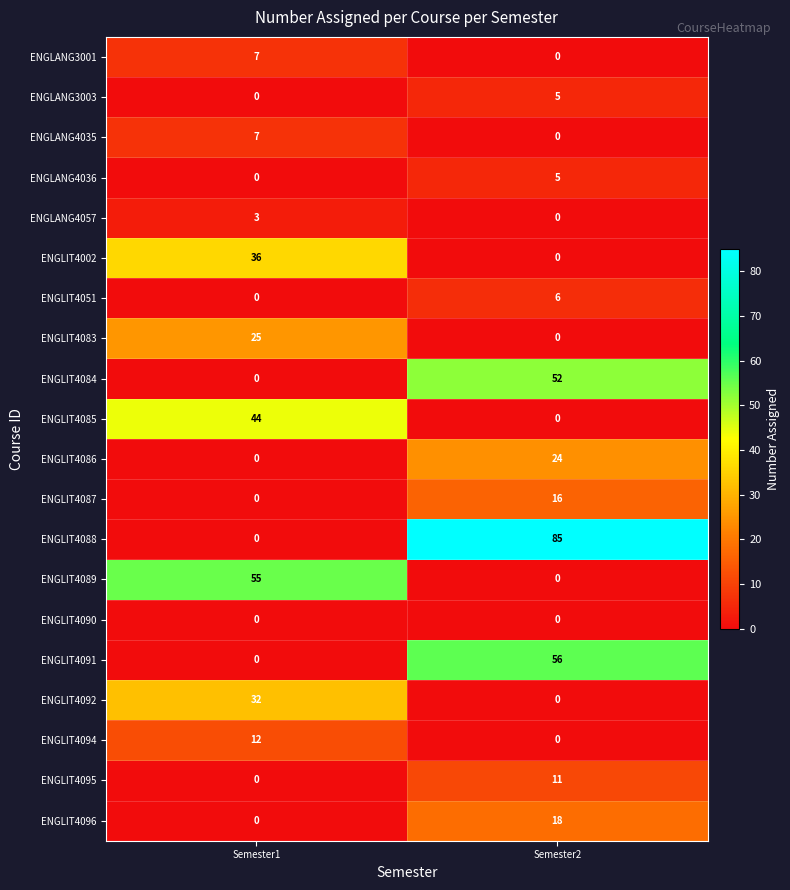

Which series changed the most between Semester1 and Semester2?

ENGLIT4088